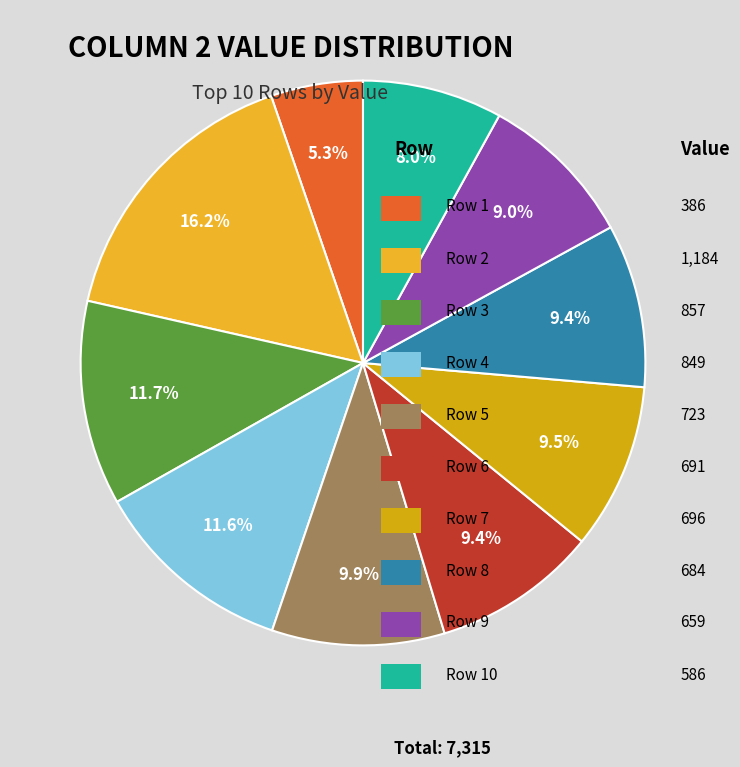

Is there a majority slice in this chart?

No